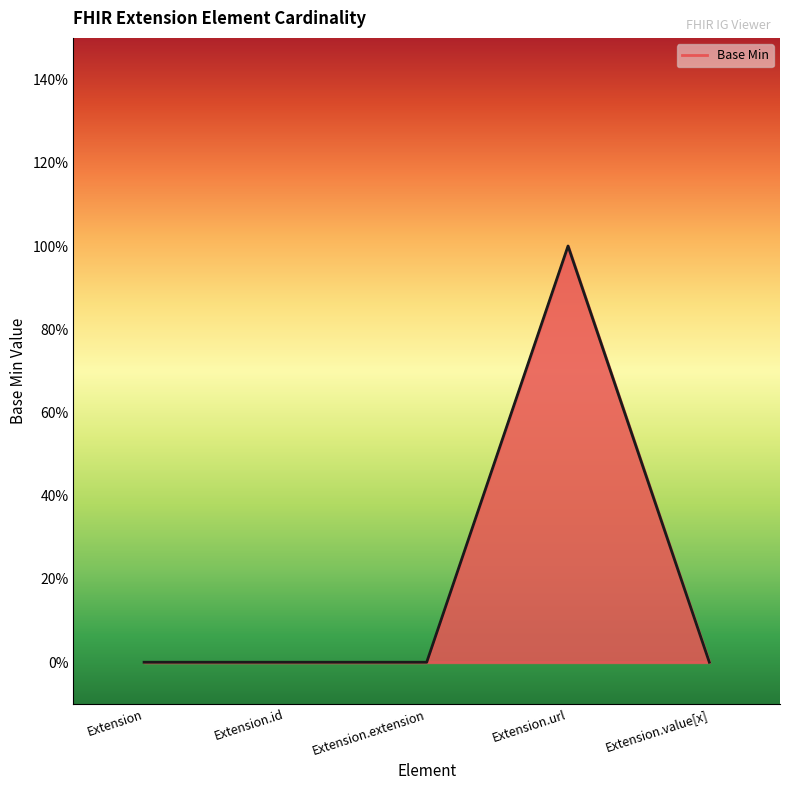

Count the number of data series in this chart.

1